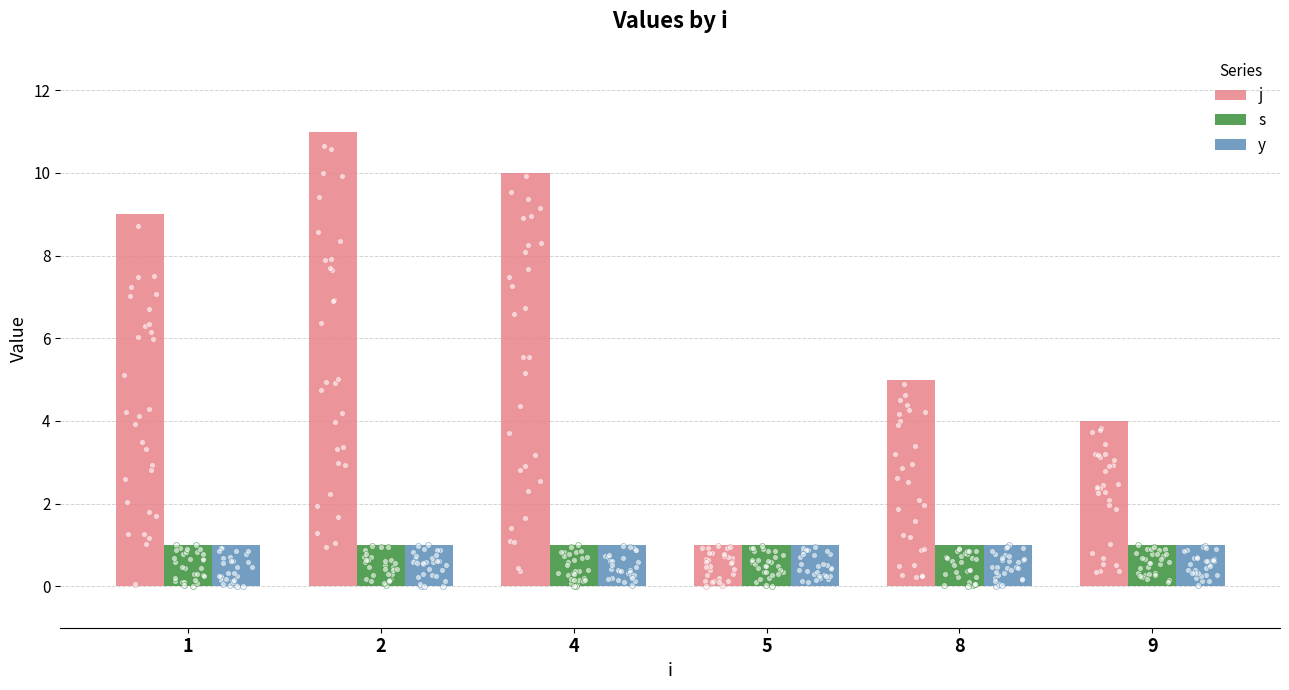

At which category is the sum across all series the highest?

2